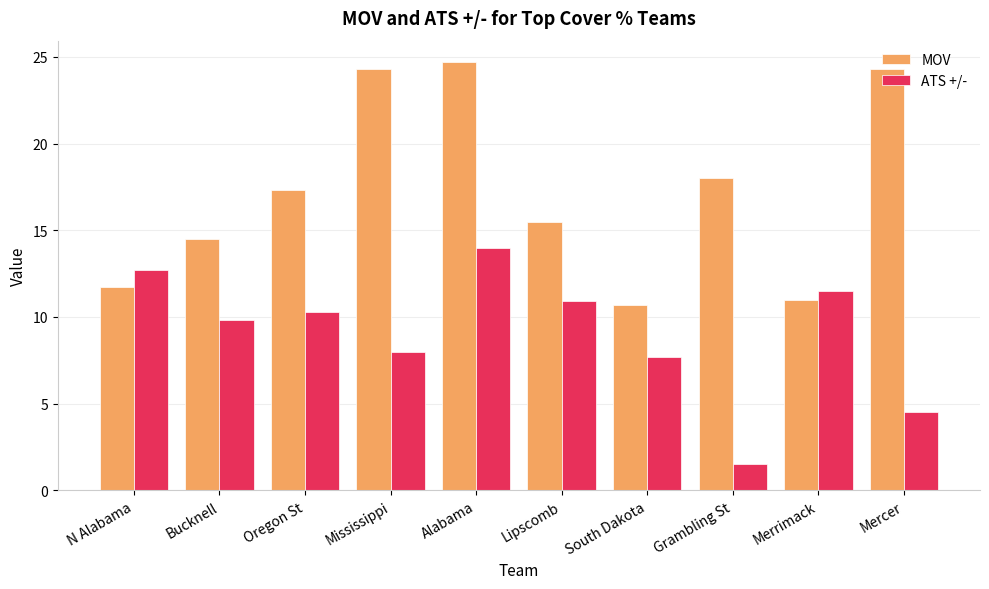

How many data points in ATS +/- are above 10?

5